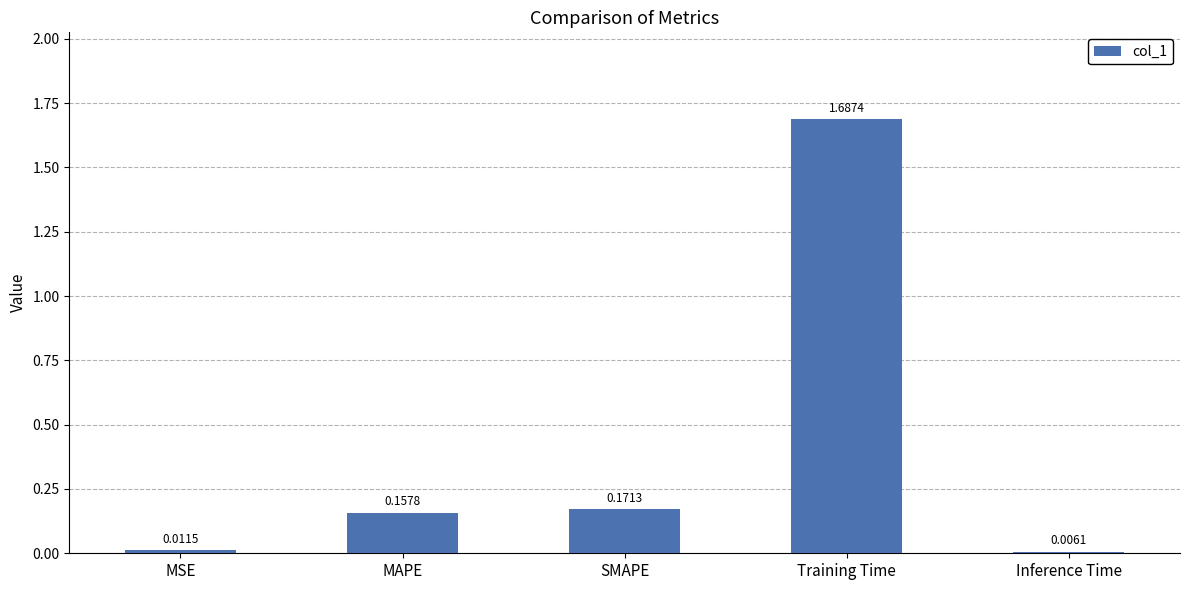

Where is the data nearest to the value 0?

Inference Time